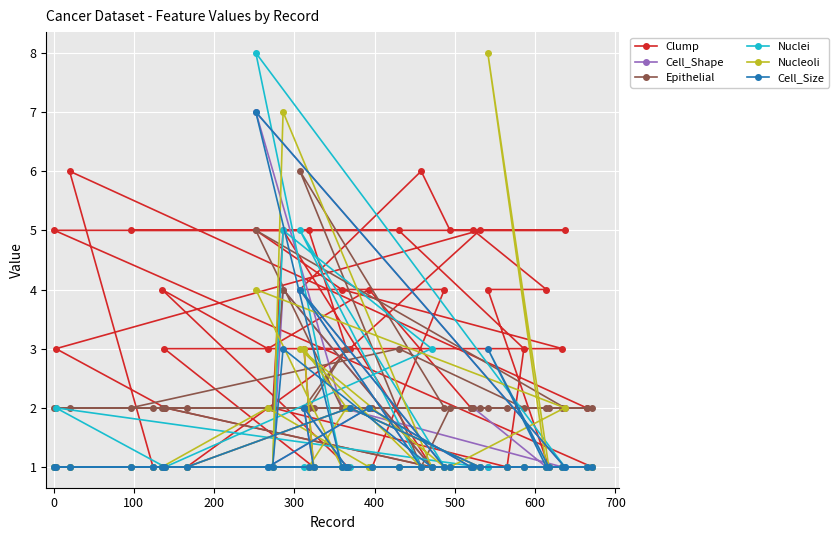

What is the minimum value shown in the chart?

1